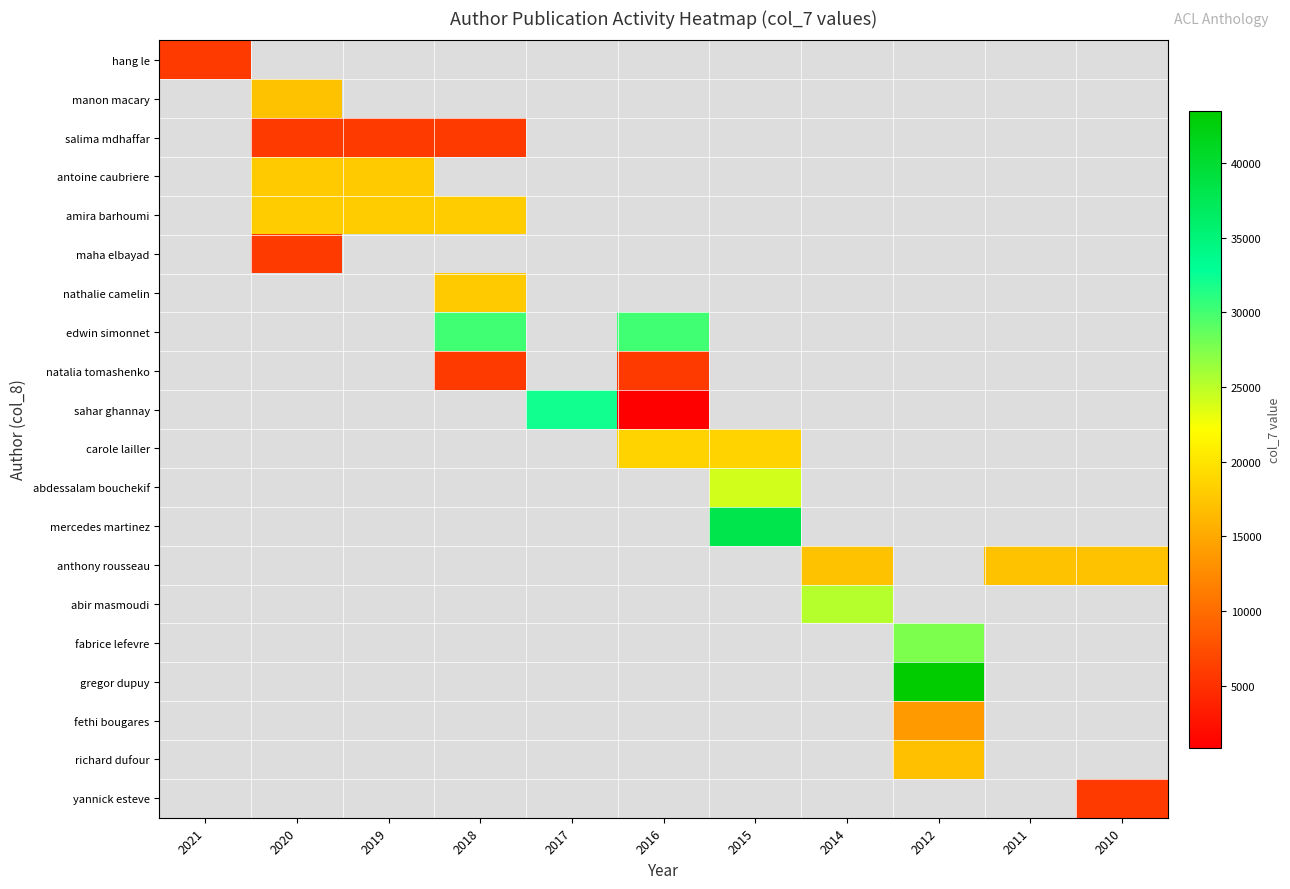

Which label corresponds to the smallest value in the chart?

2016